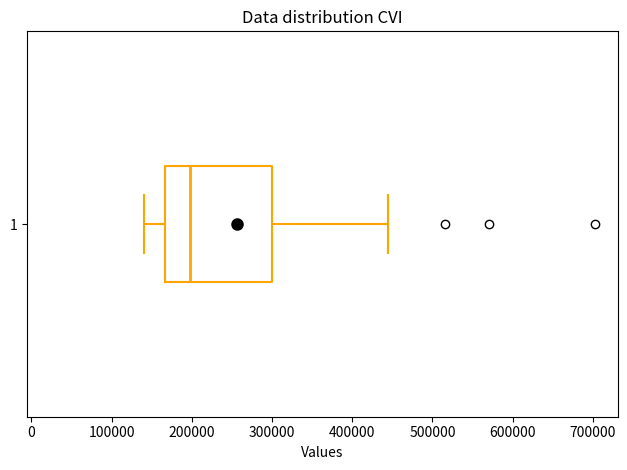

Read this box plot against the x-axis: the position of the median line, the range covered by the box, and the ends of both whiskers. The values are not printed on the chart, so give them approximately, as read against the axis.

median 200000, box 170000 to 300000, whiskers 140000 to 440000